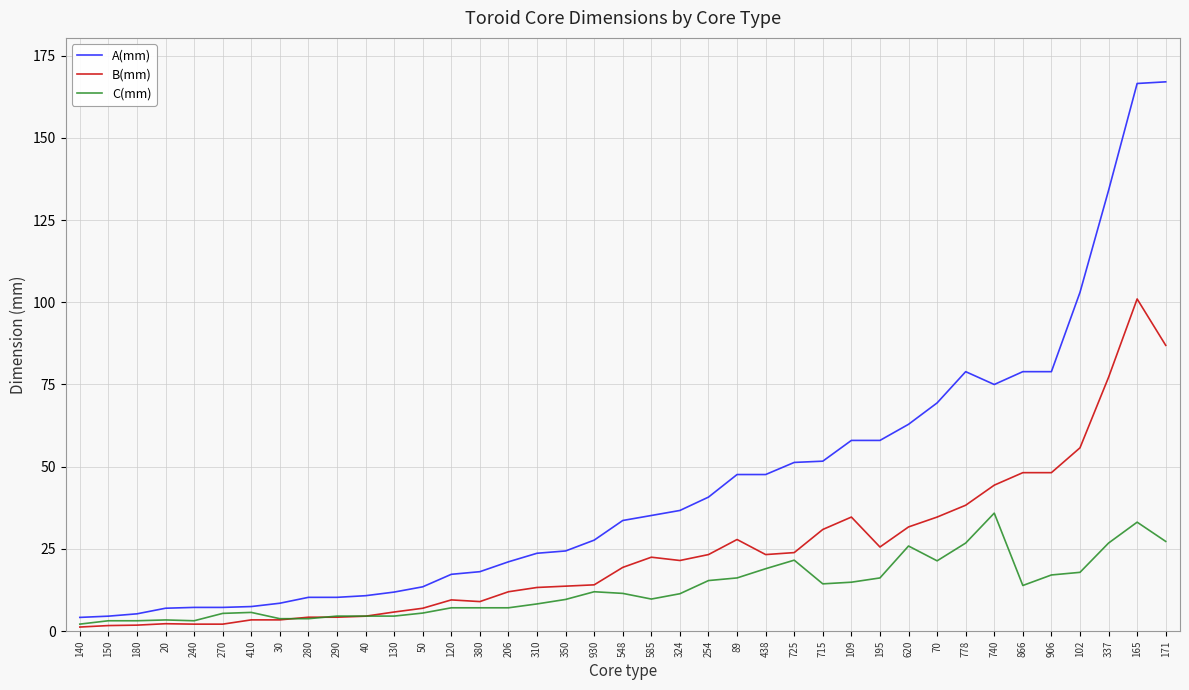

How many lines are shown in the chart?

3